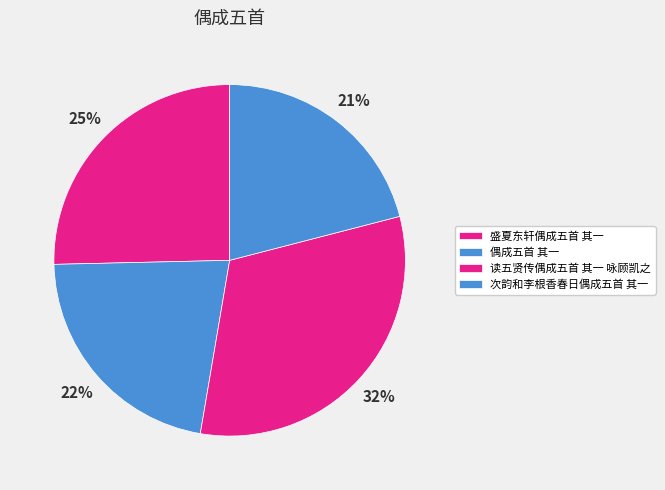

To the nearest percent, what is the combined percentage of 读五贤传偶成五首 其一 咏顾凯之 and 偶成五首 其一?

54%